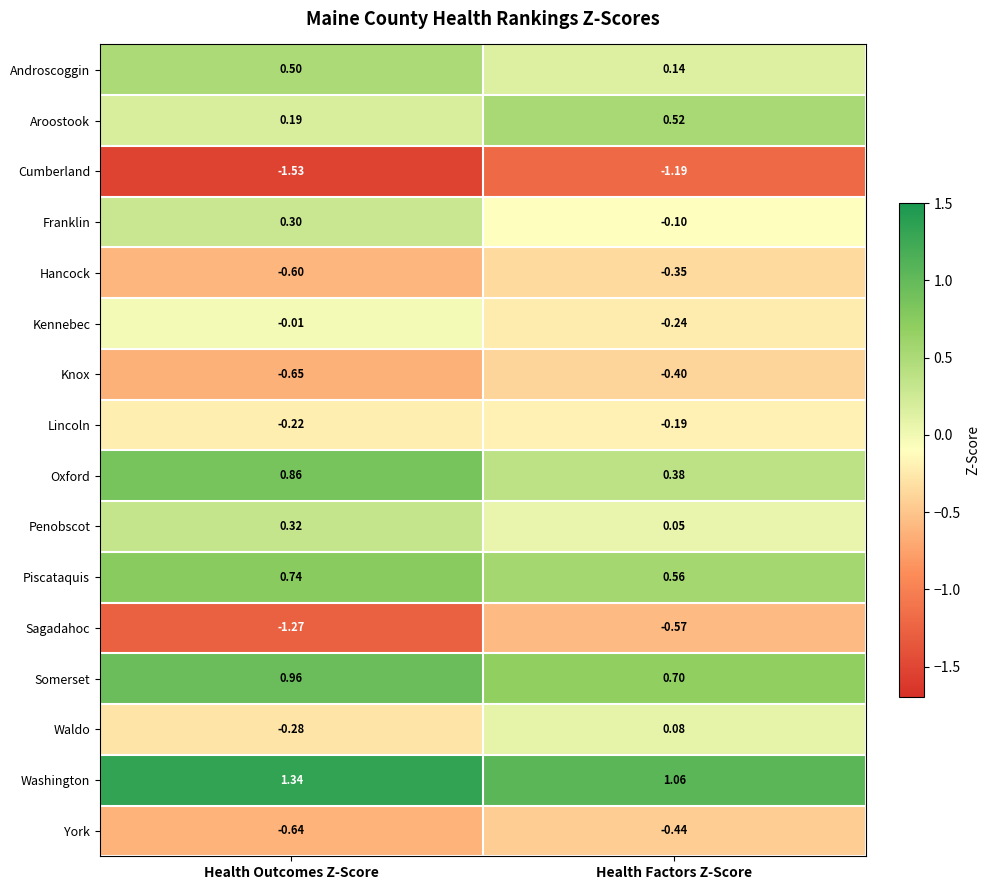

Which category has the lowest value across all series?

Health Outcomes Z-Score